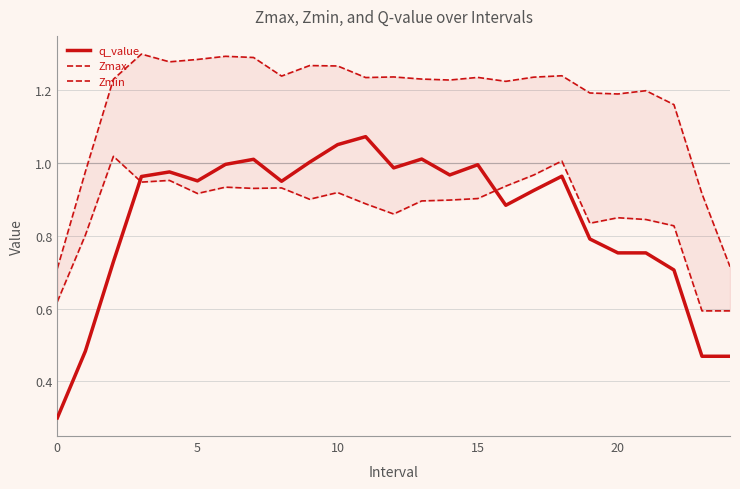

How many interior local peaks does the Zmin series have?

7